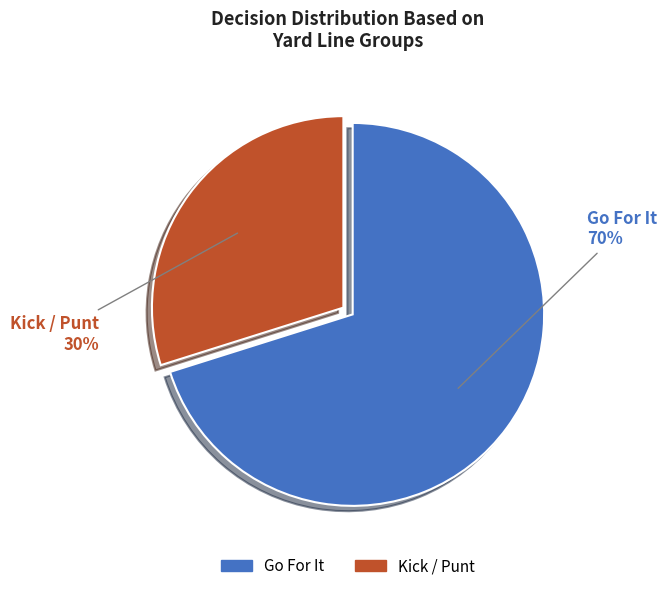

Is there any slice that represents more than half of the pie?

Yes